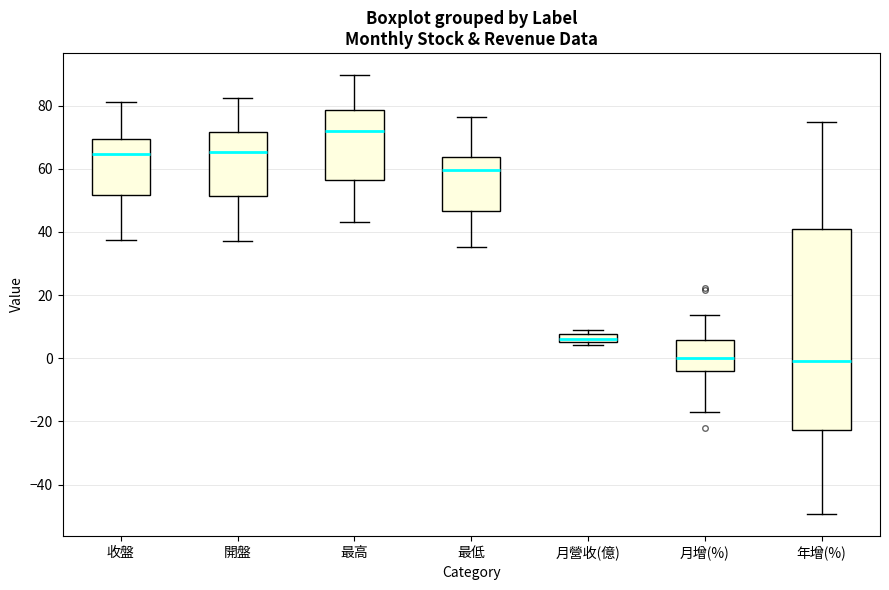

Where is the upper edge of the box for 最低 on the y-axis? The values are not printed on the chart, so give them approximately, as read against the axis.

64